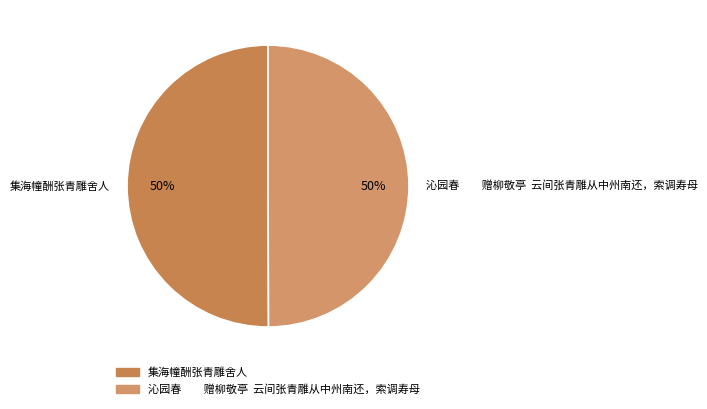

To the nearest percent, what is the combined percentage of 沁园春 赠柳敬亭 云间张青雕从中州南还，索调寿母 and 集海幢酬张青雕舍人?

100%